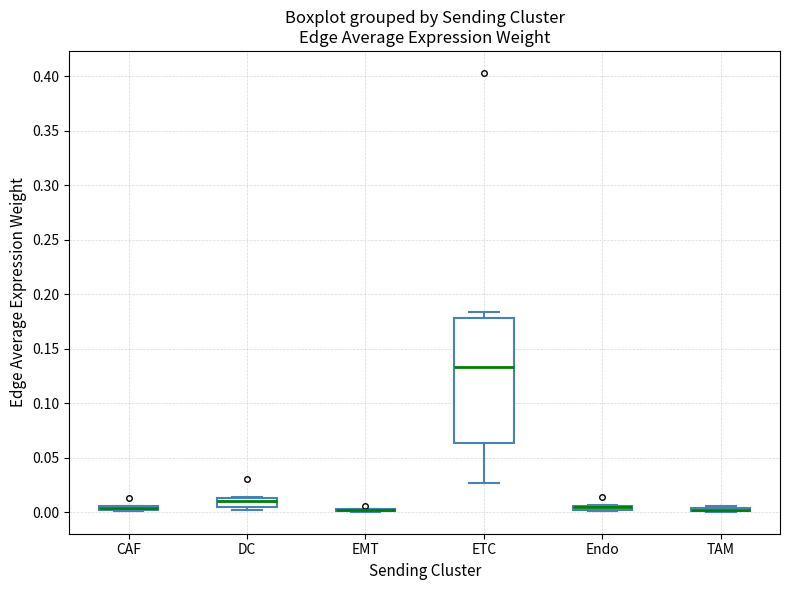

Where is the lower edge of the box for Endo on the y-axis? The values are not printed on the chart, so give them approximately, as read against the axis.

0.000